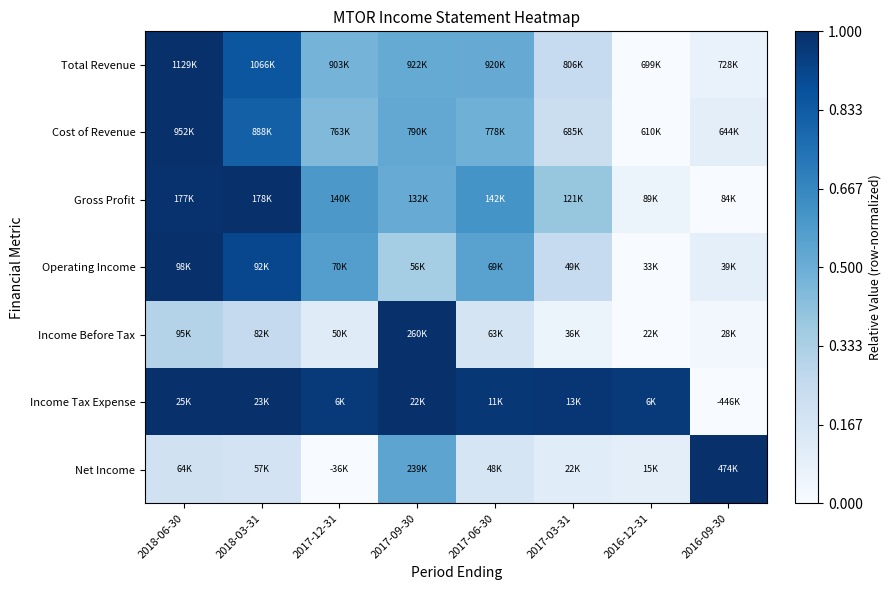

At which category does the chart reach its minimum across all series?

2016-12-31